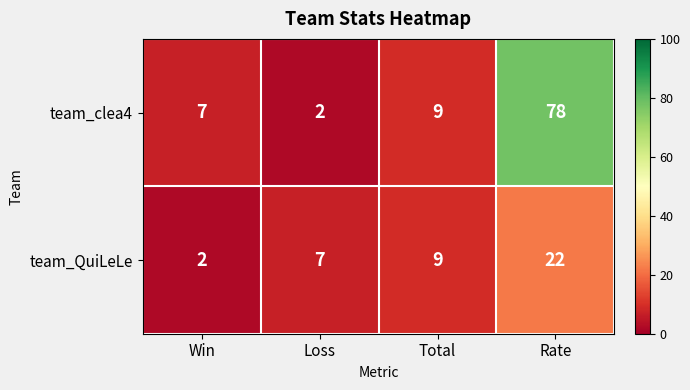

What is the total value across all series at Win?

9